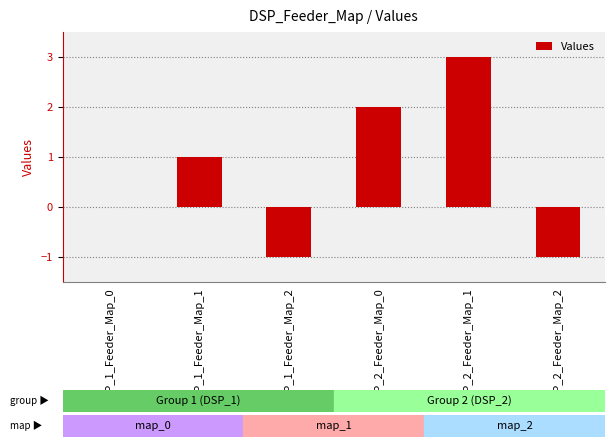

How many categories are shown in the chart?

6